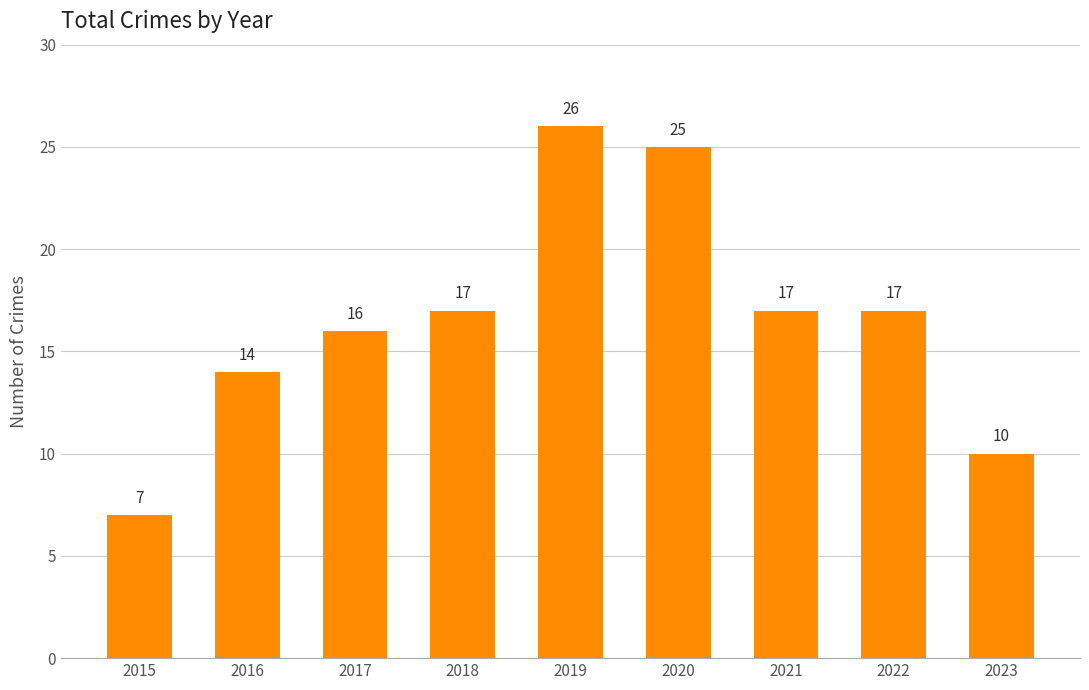

How many bars are there in total?

9